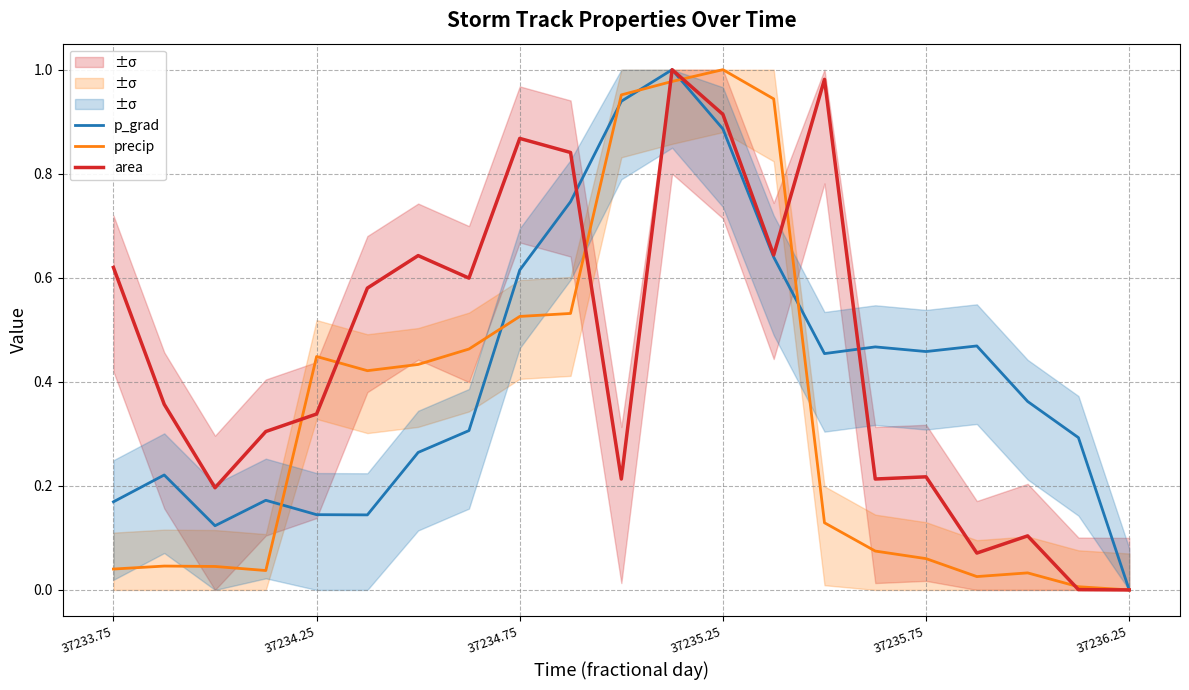

The value of precip at 37235.25 is 1.0. True or false?

True